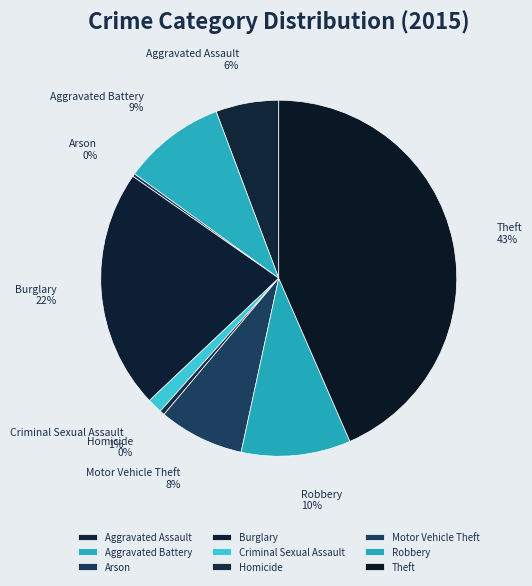

Which category has the biggest portion of the pie?

Theft